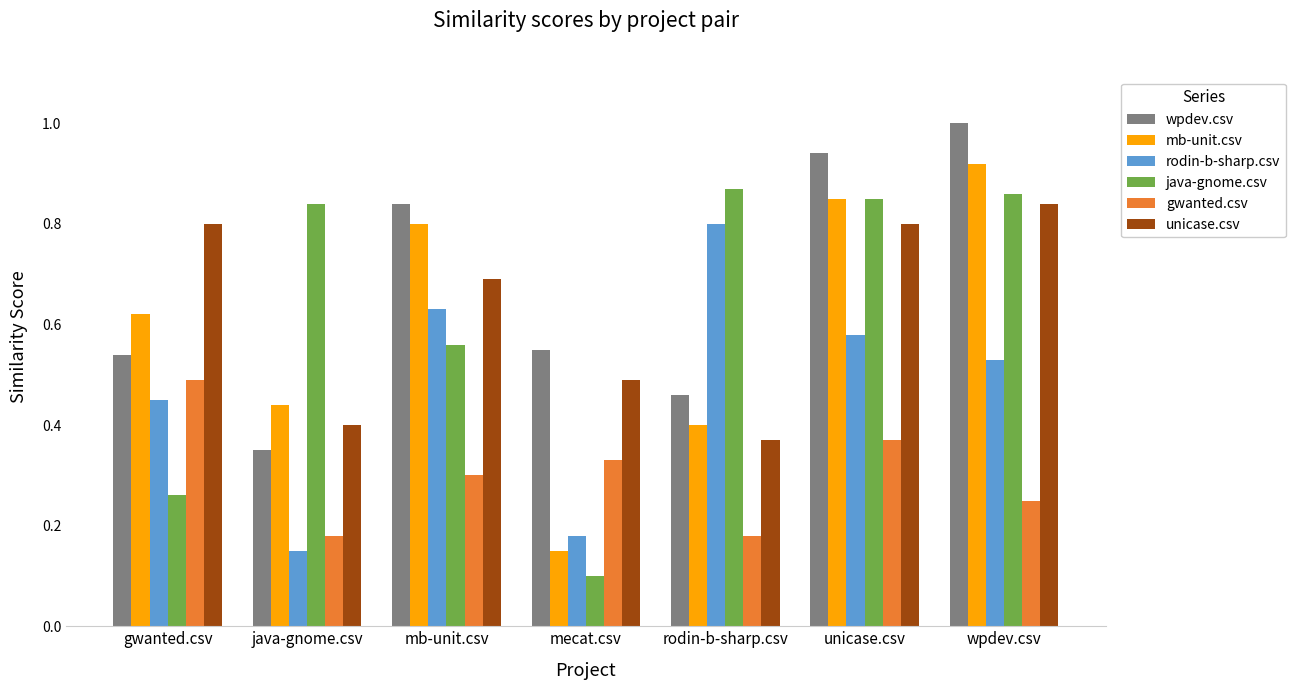

Between mecat.csv and rodin-b-sharp.csv, which series saw the biggest shift?

java-gnome.csv